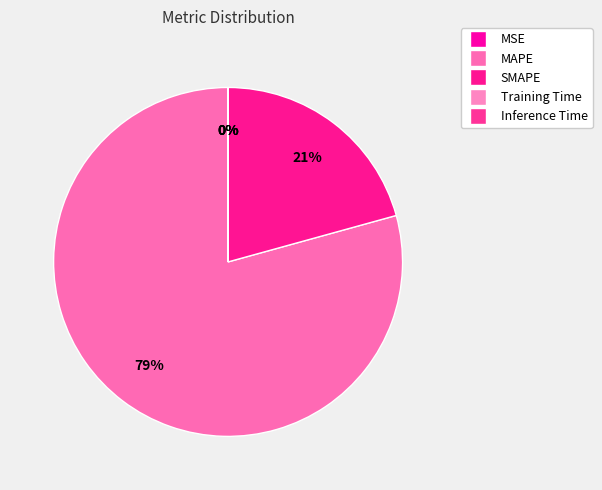

Which slice is the largest?

MAPE